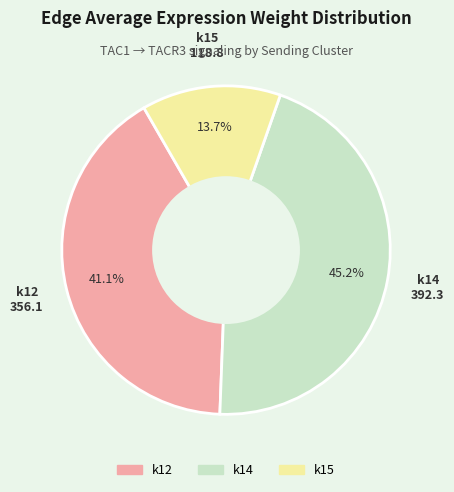

To the nearest percent, what is the average slice percentage?

33%